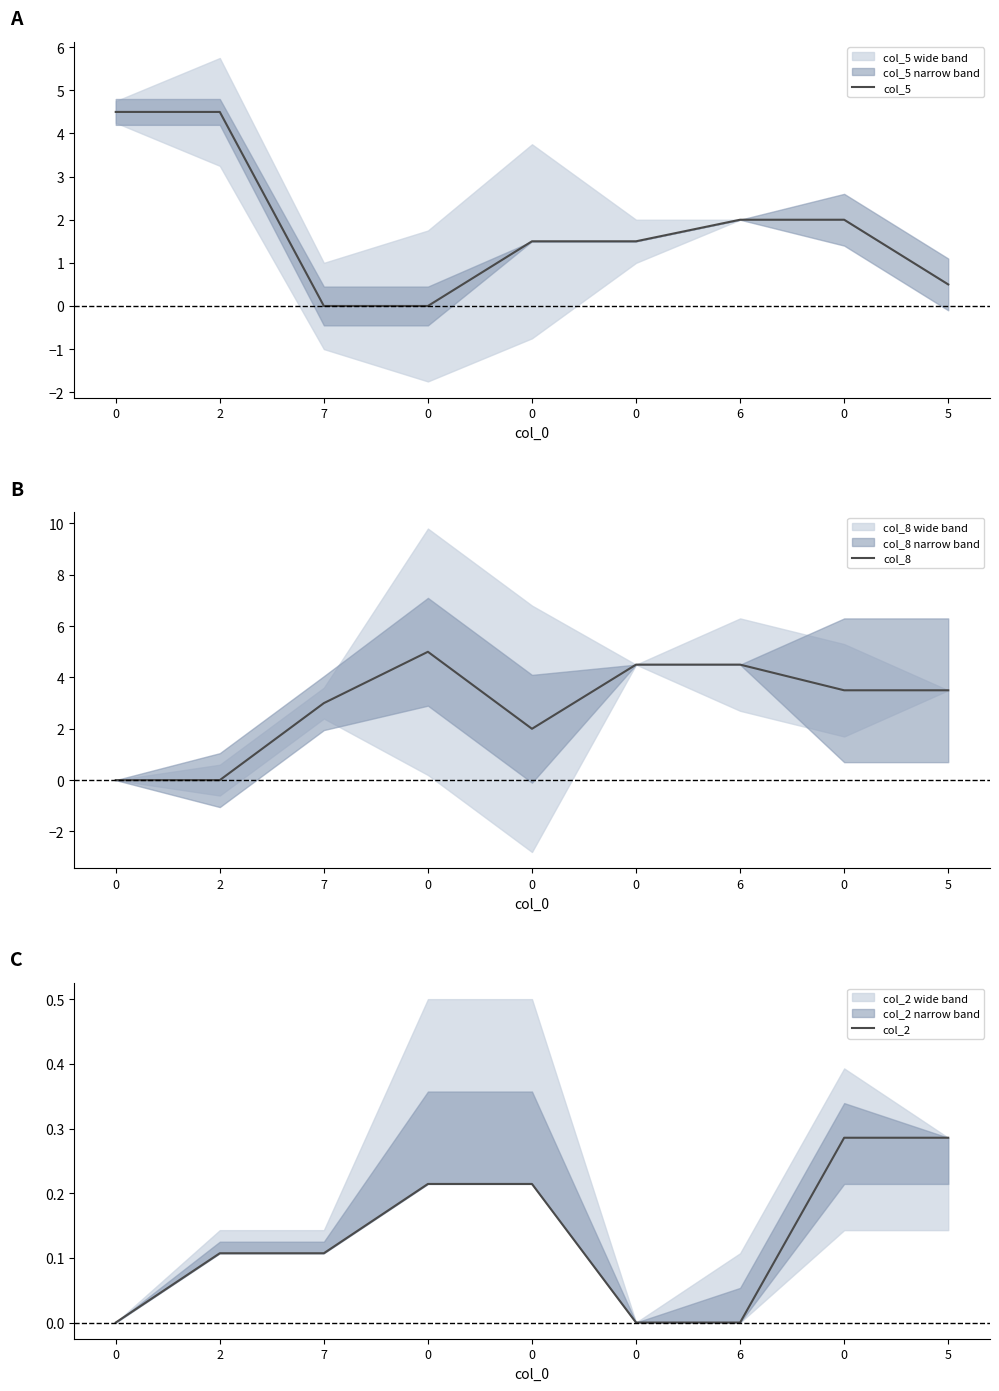

What are all the series names shown in the legend?

col_5, col_8, col_2